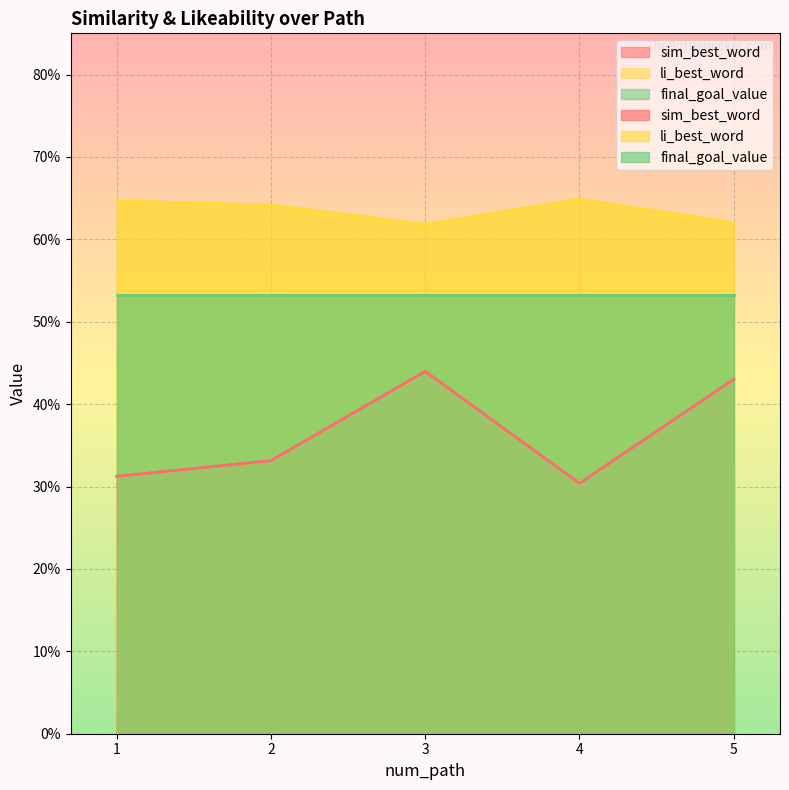

What is the average value of the sim_best_word series?

0.4